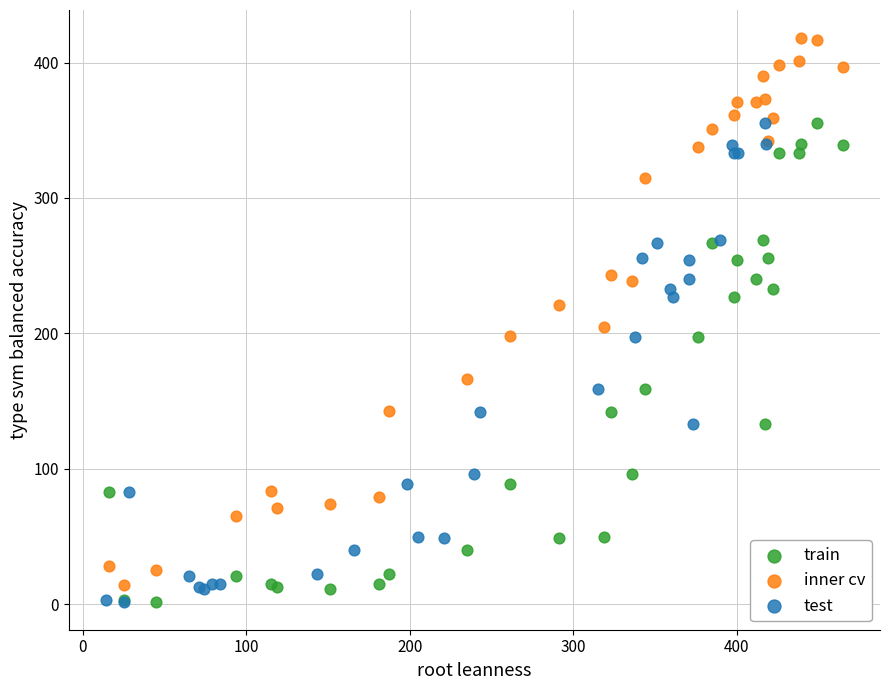

Which series has the largest Y range (max minus min)?

inner cv